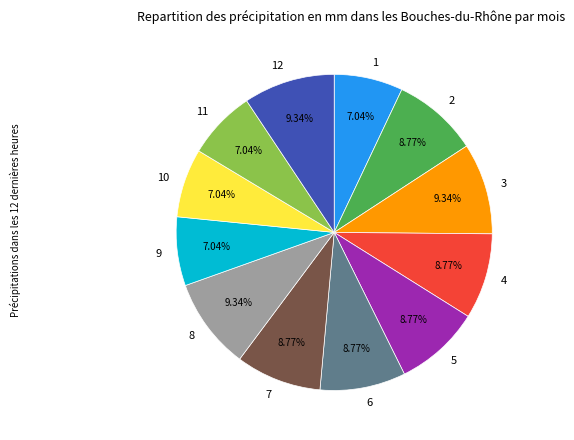

Is the sum of 2 and 9 greater than half?

No